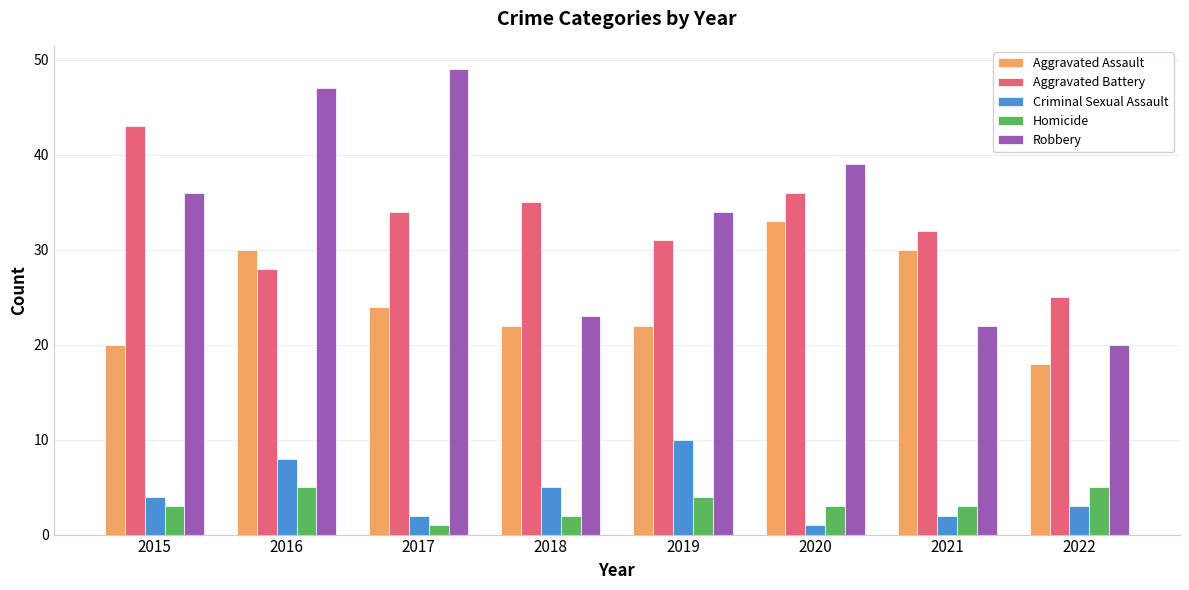

What is the difference between the highest and lowest values at 2021?

30